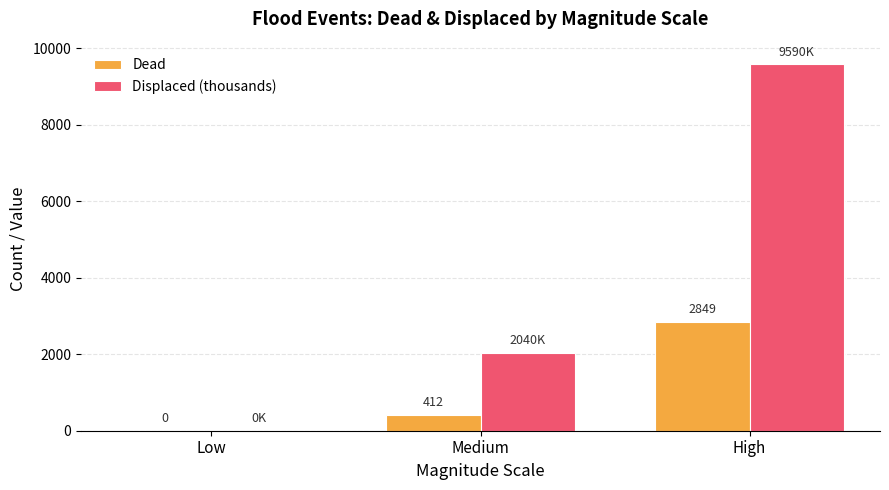

What is the greatest value displayed?

9590.2